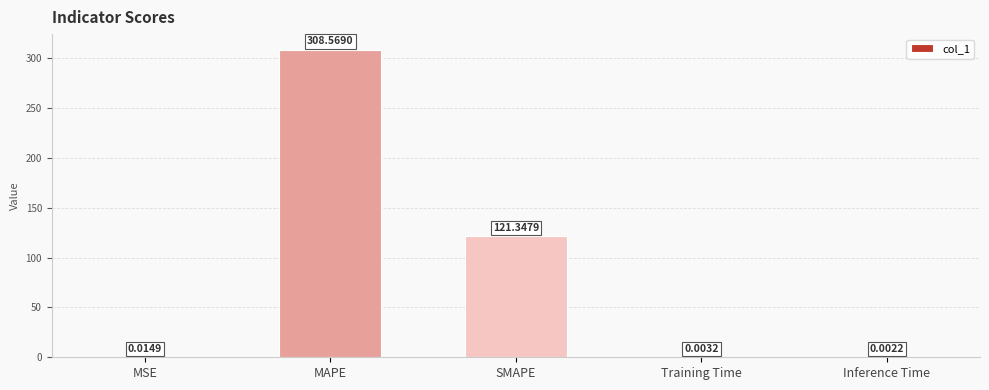

Where is the data nearest to the value 154?

SMAPE